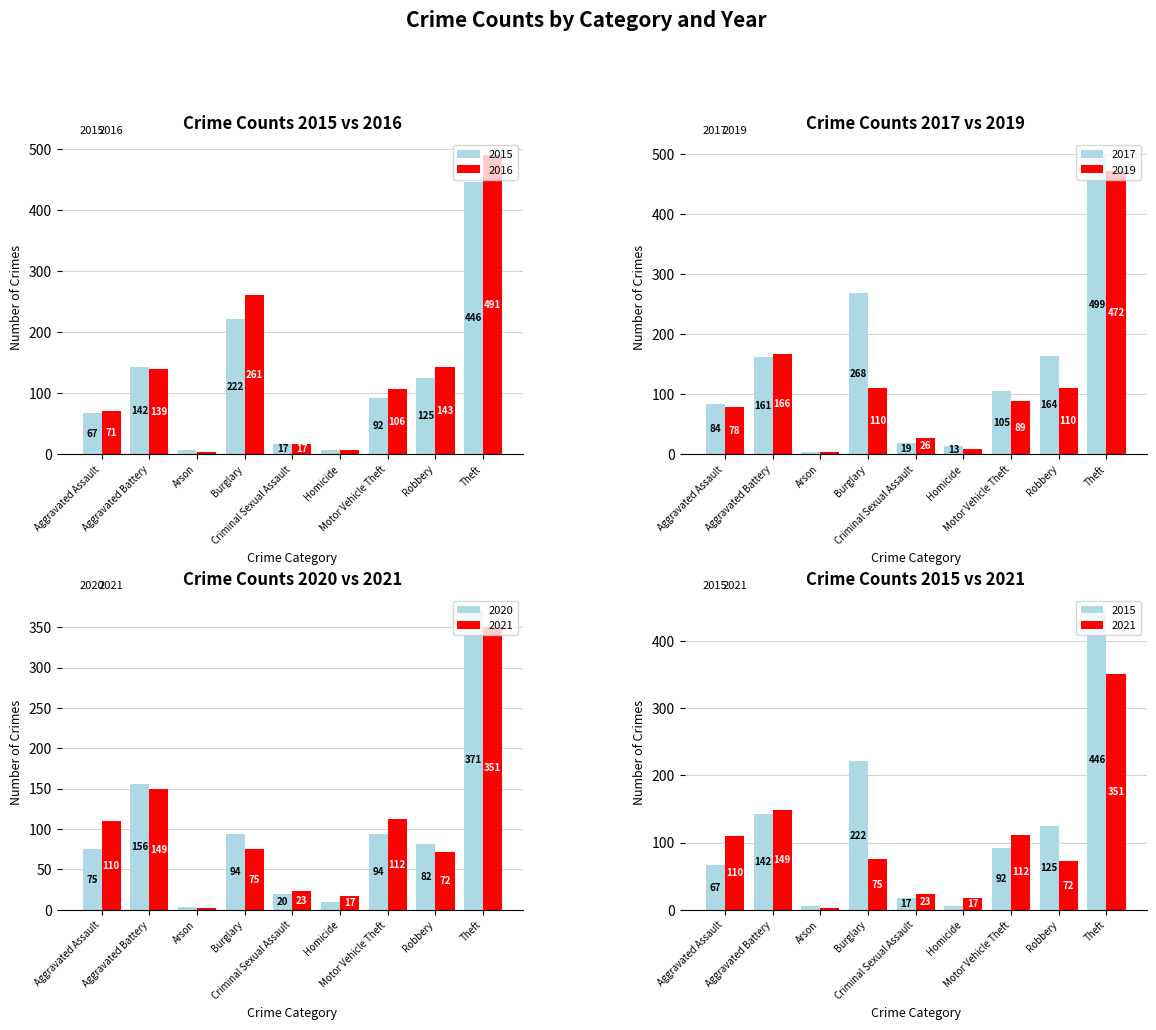

How many distinct data groups are displayed?

6